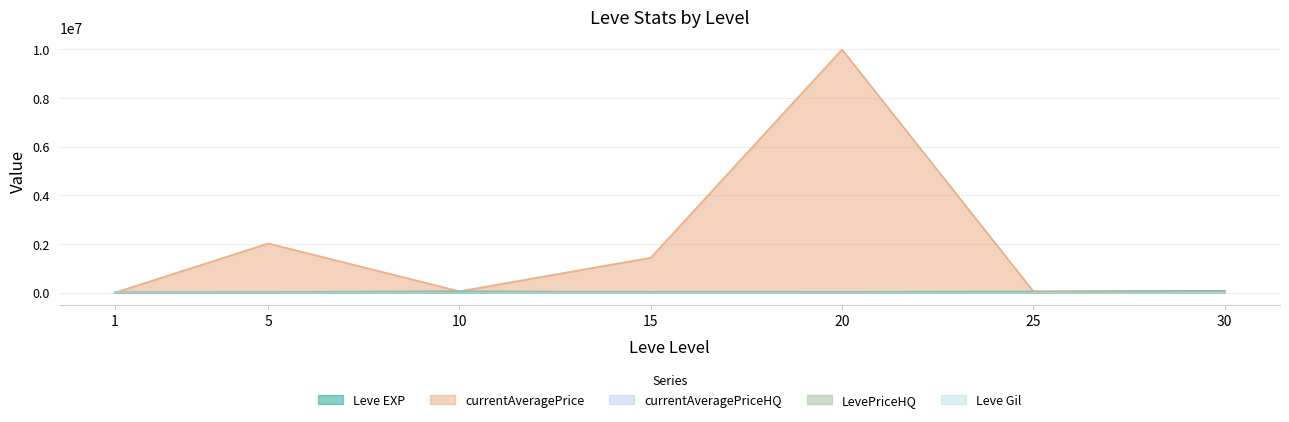

At 25, list the series in order from smallest to largest.

currentAveragePriceHQ, Leve Gil, LevePriceHQ, Leve EXP, currentAveragePrice